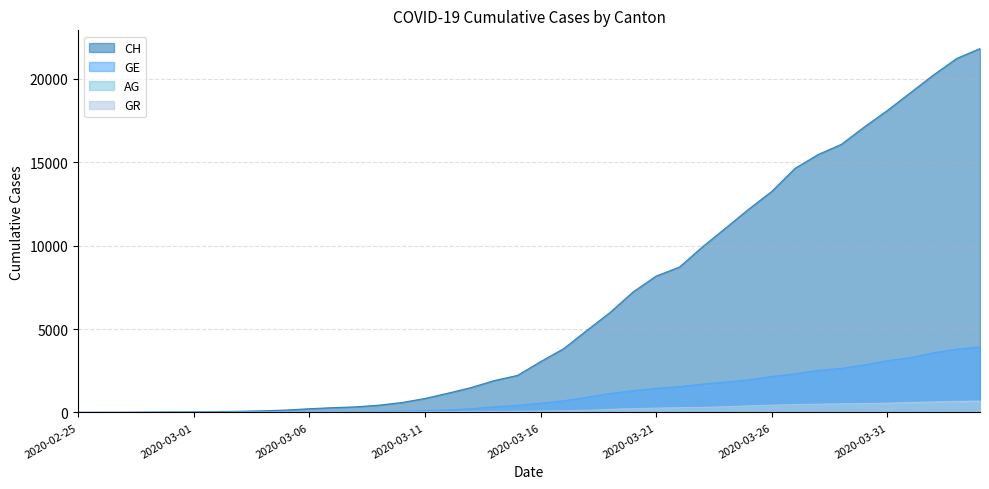

How many lines are shown in the chart?

4